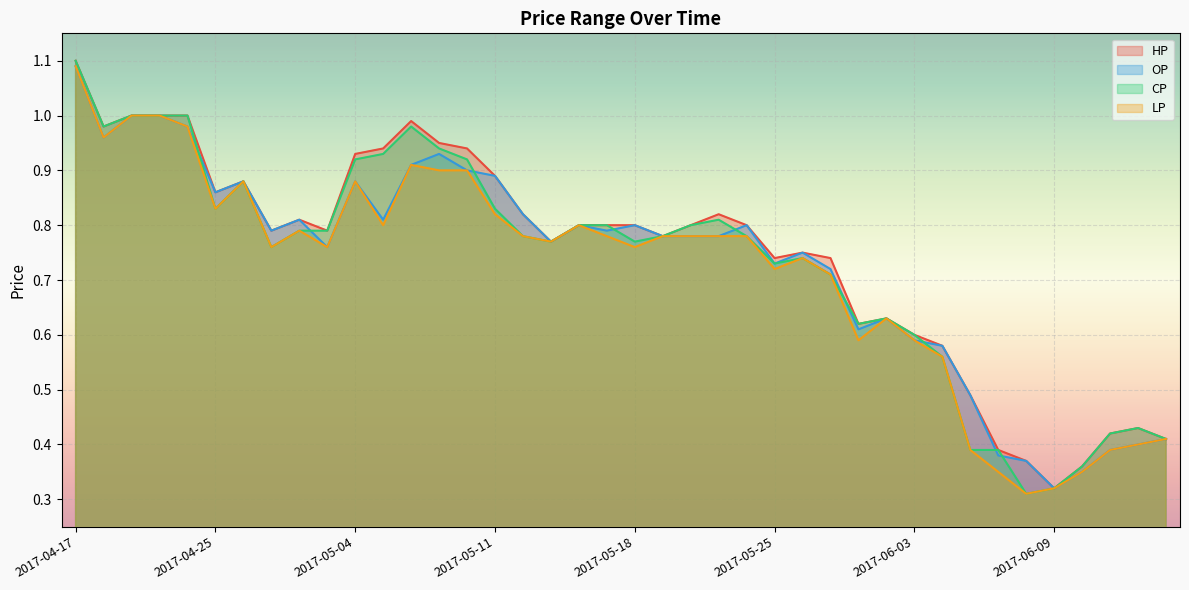

At which category does the chart reach its minimum across all series?

2017-06-08